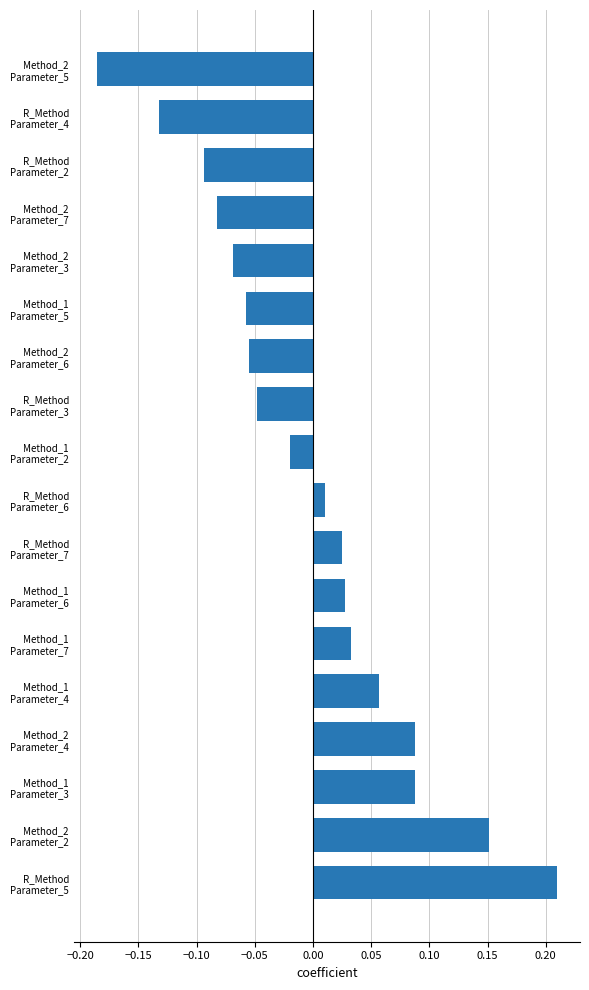

Which label corresponds to the largest value in the chart?

R_Method
Parameter_5